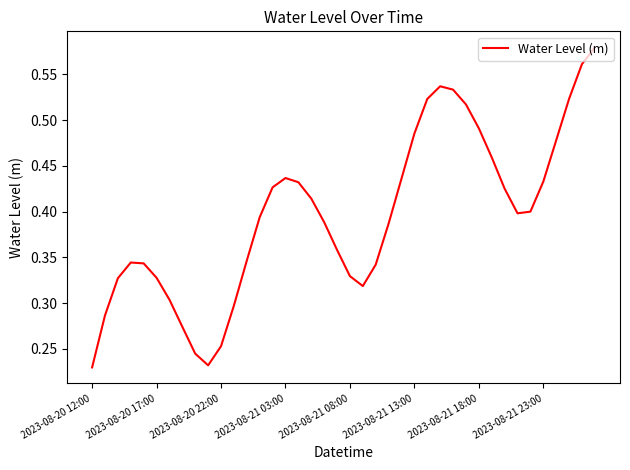

What is the value of the 14th point from the left?

0.4